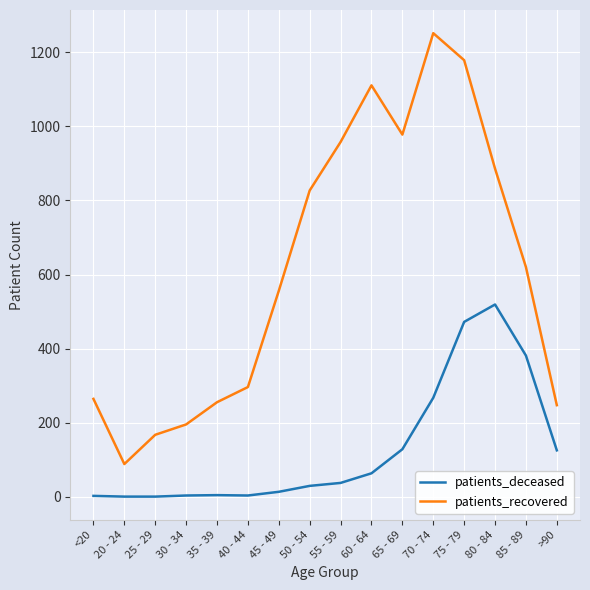

What is the difference between the maximum and minimum values in the patients_recovered series?

1164